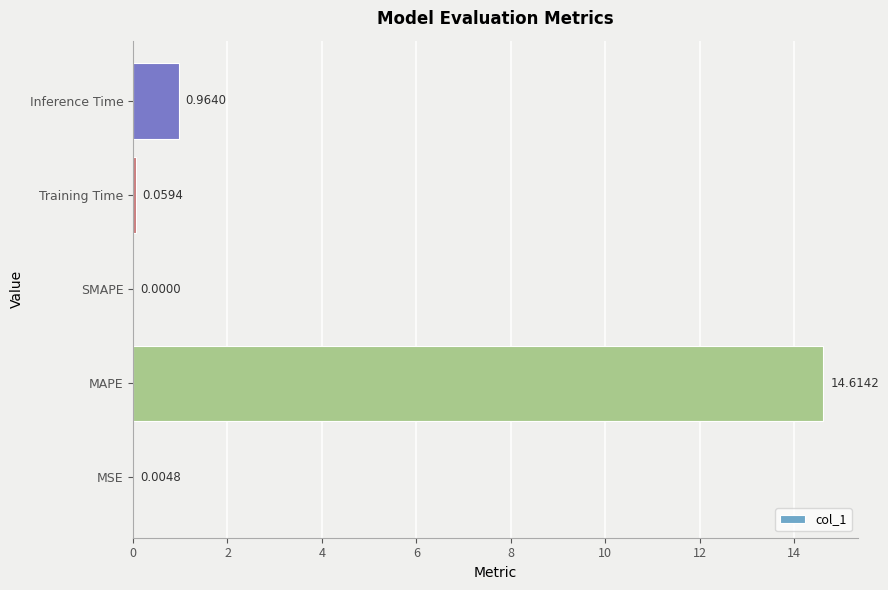

Are the bars horizontal?

Yes